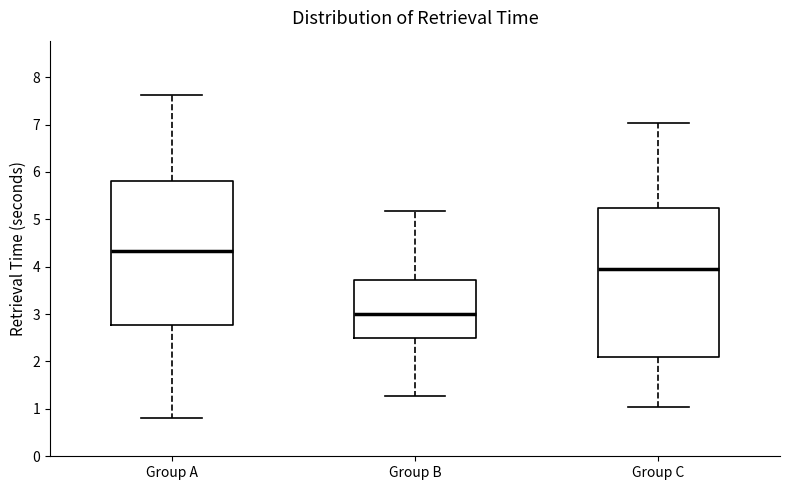

Reading left to right, read every box against the y-axis: the position of its median line, the range the box covers, and the ends of its whiskers. The values are not printed on the chart, so give them approximately, as read against the axis.

Group A: median 4.3, box 2.8 to 5.8, whiskers 0.8 to 7.6
Group B: median 3.0, box 2.5 to 3.7, whiskers 1.3 to 5.2
Group C: median 3.9, box 2.1 to 5.2, whiskers 1.0 to 7.0